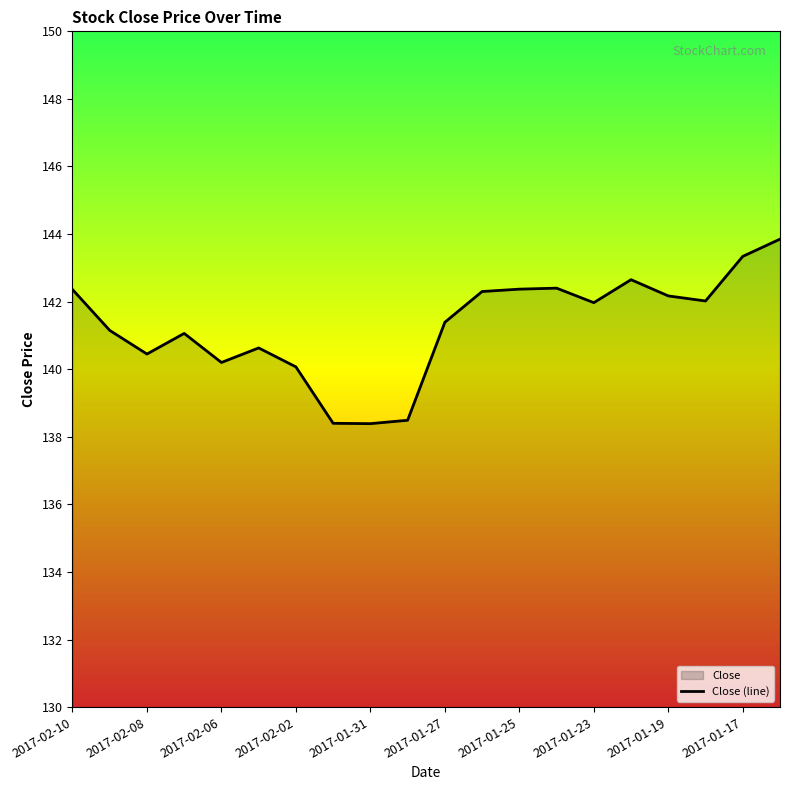

What is the difference between the maximum and minimum values?

5.5